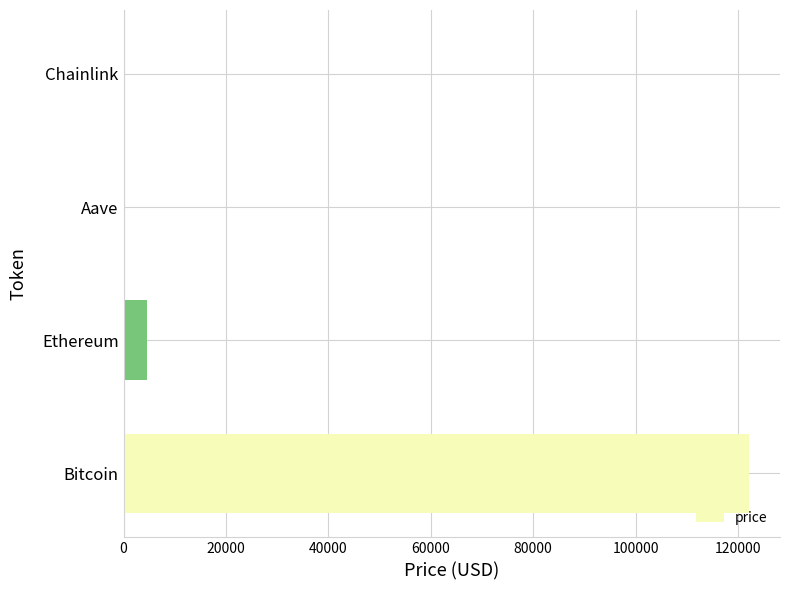

What is the sum of all values?

126884.1